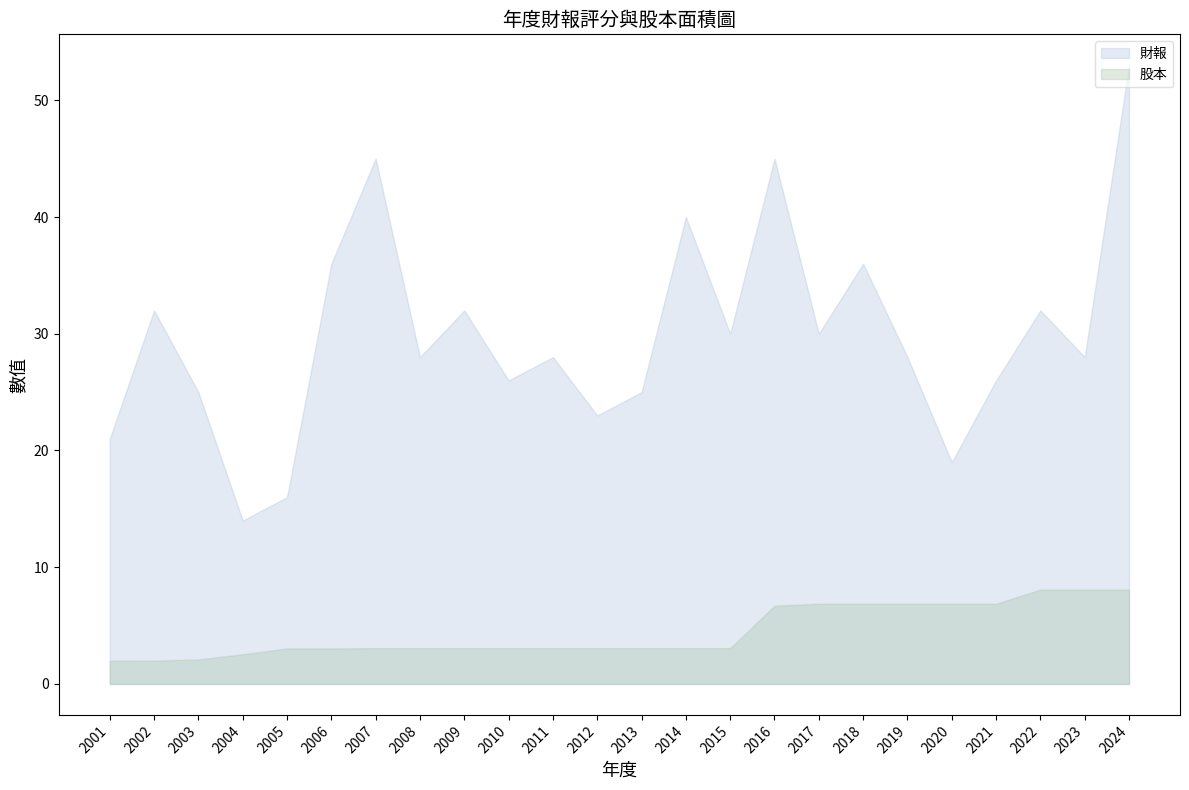

True or false: 財報 and 股本 cross at least once.

False